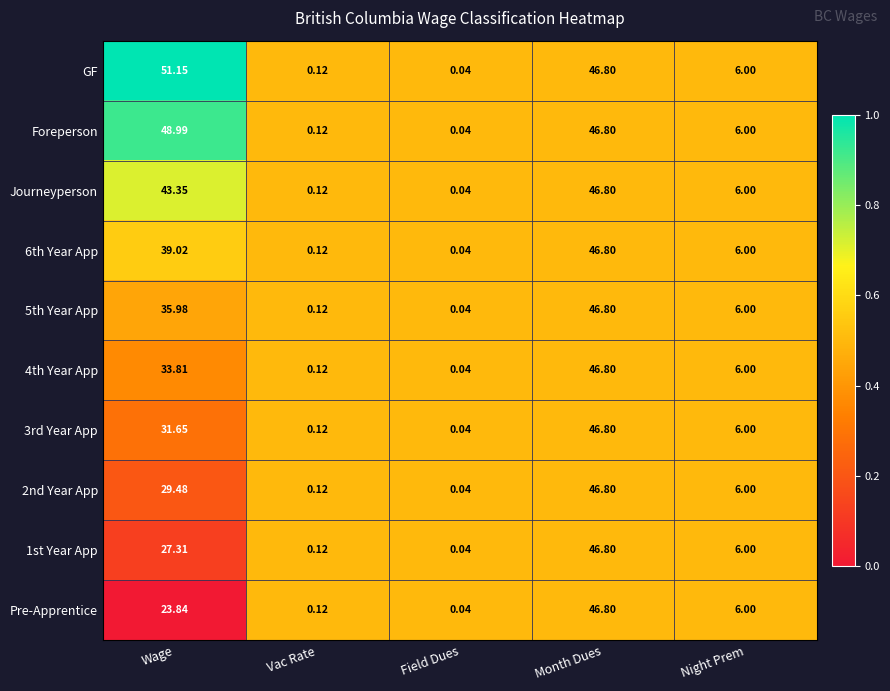

Which label corresponds to the smallest value in the chart?

Field Dues